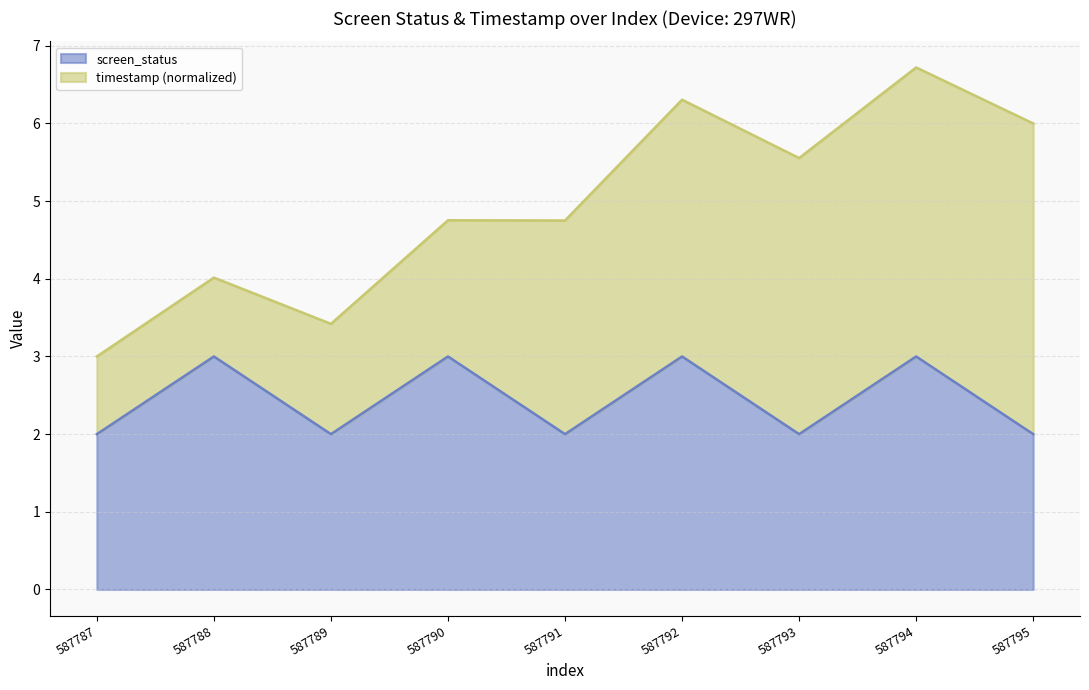

At which label is the value closest to 2?

587787